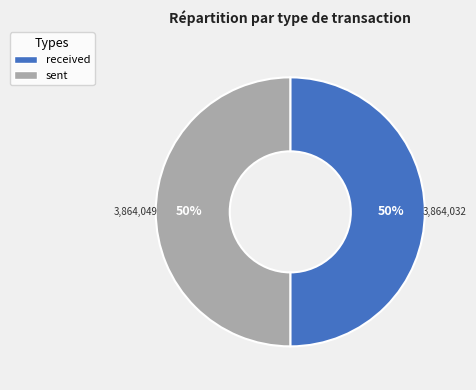

Approximately how many times larger is the value at received compared to sent?

1.0